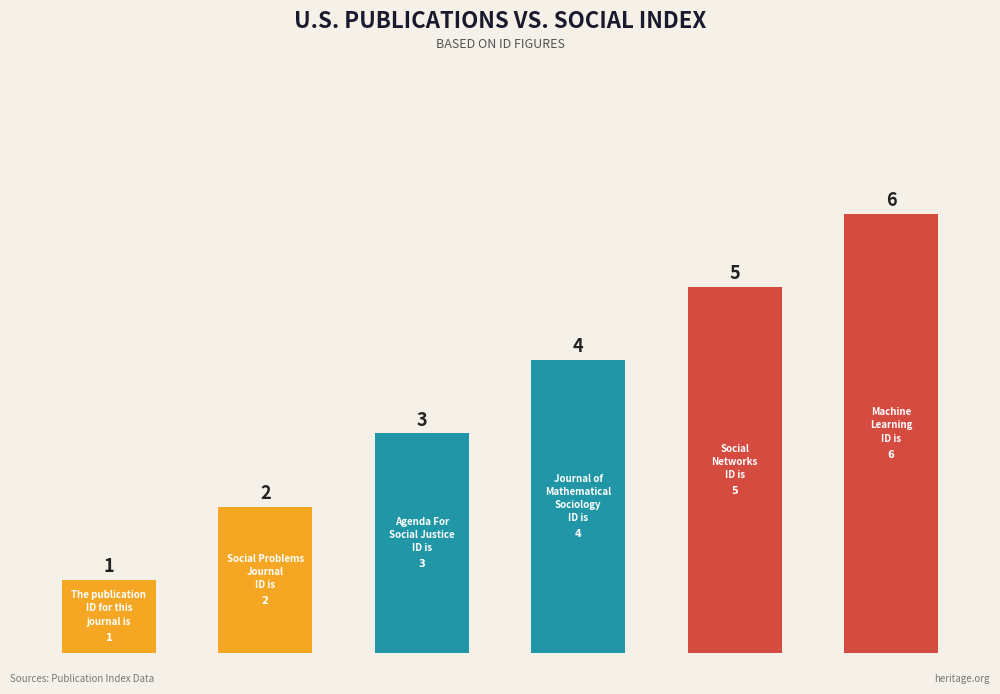

What is the maximum value shown in the chart?

6